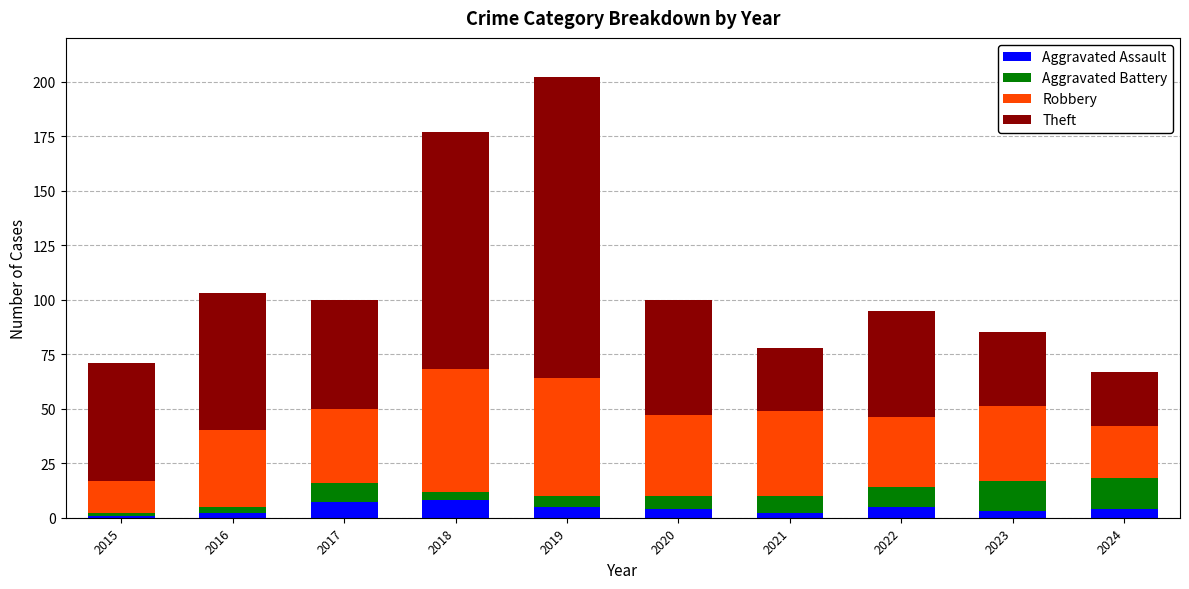

What are all the series names shown in the legend?

Aggravated Assault, Aggravated Battery, Robbery, Theft